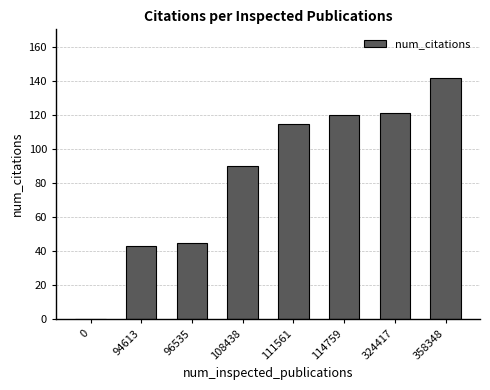

The value at 94613 is 43. True or false?

True